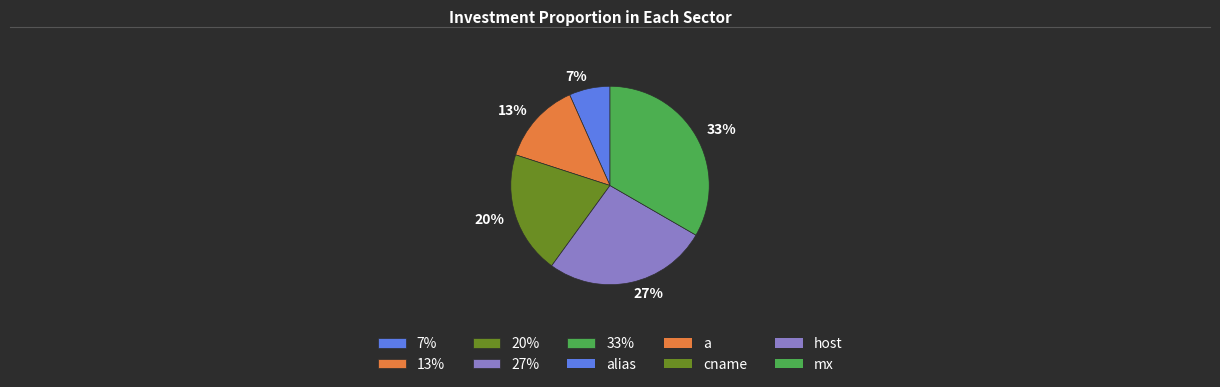

Do 27% and 33% together represent more than half of the pie?

Yes